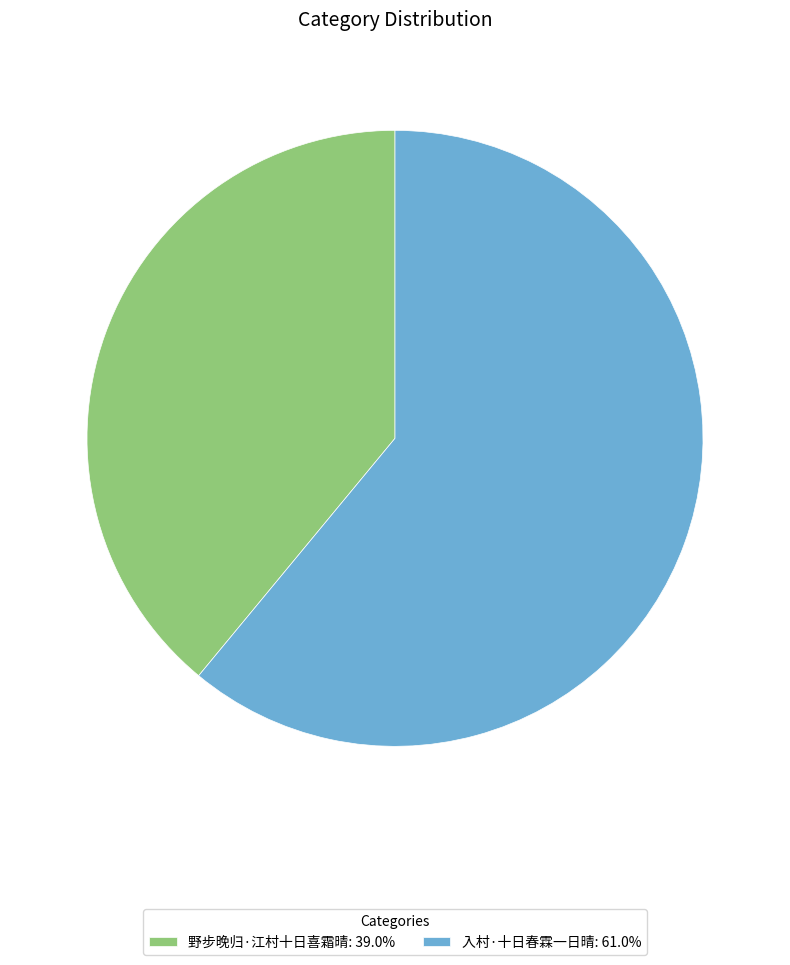

Do 野步晚归·江村十日喜霜晴: 39.0% and 入村·十日春霖一日晴: 61.0% together represent more than half of the pie?

Yes